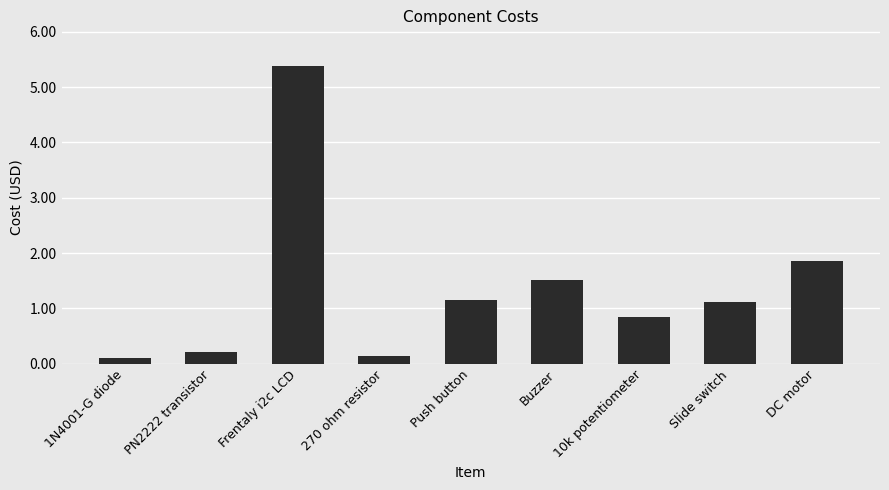

What is the approximate value at 10k potentiometer?

0.8